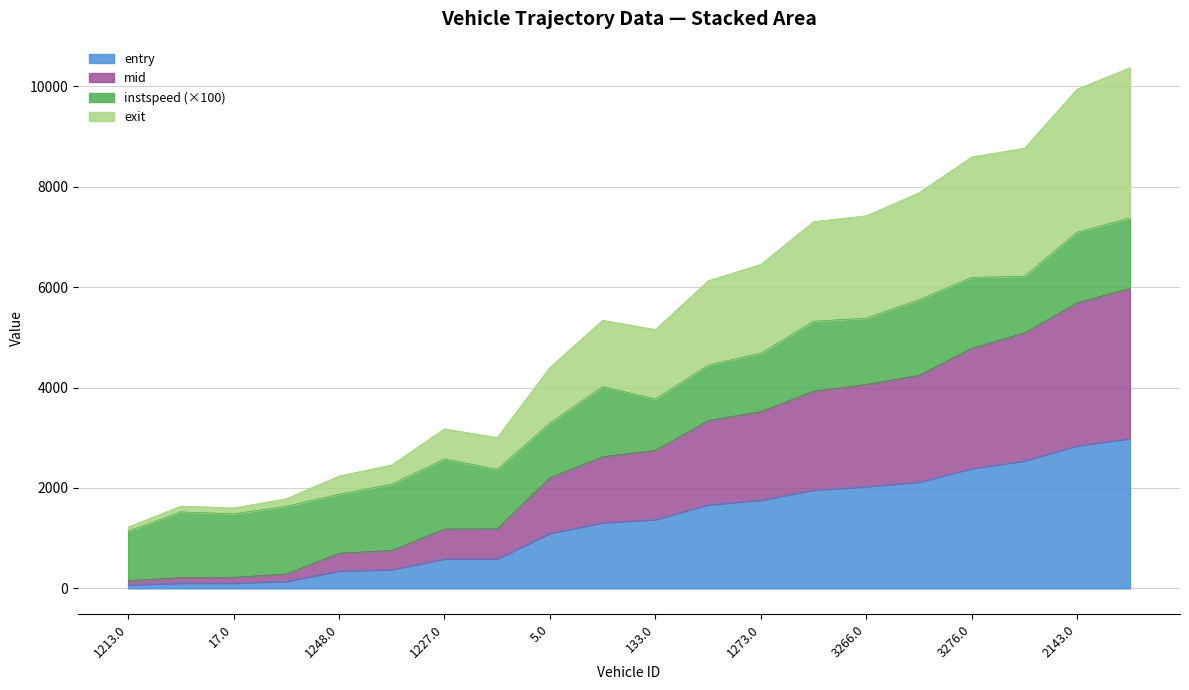

What is the total value across all series at 1227.0?

3177.8